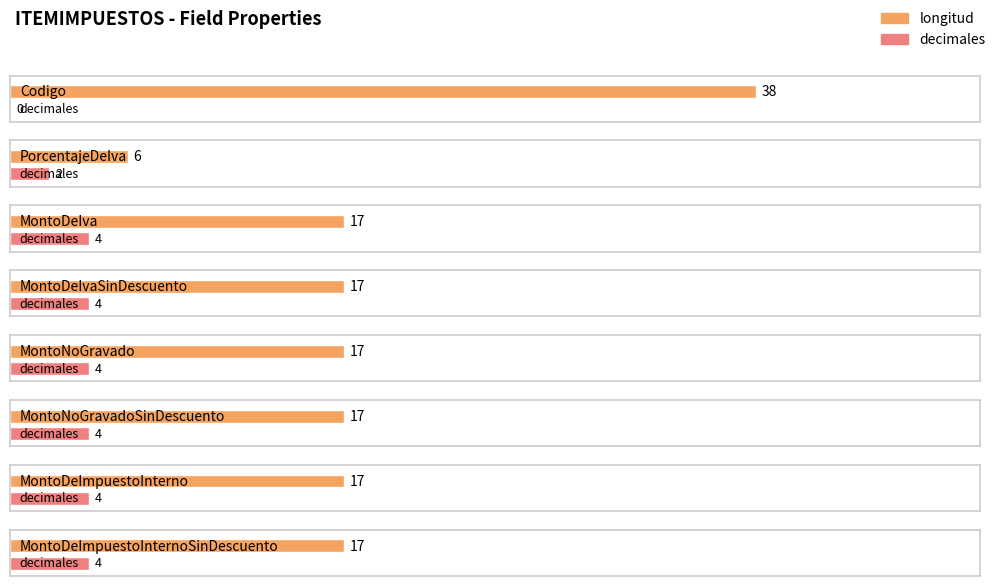

Which category has the lowest value across all series?

Codigo